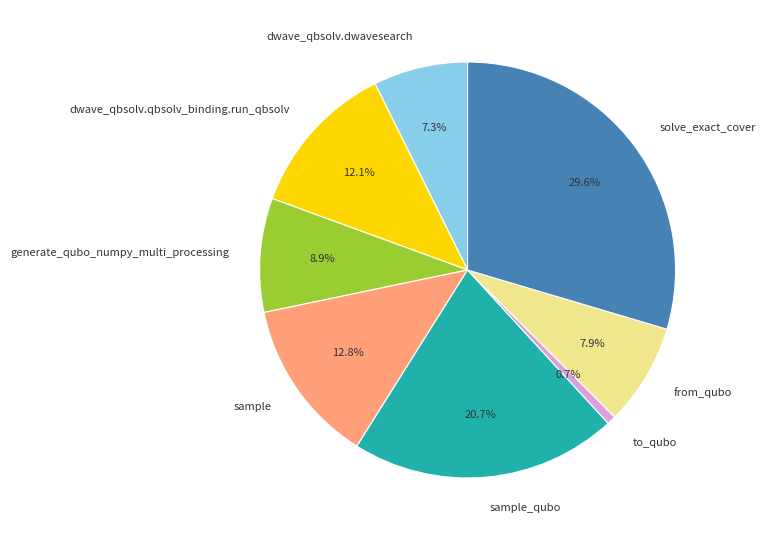

Is there a majority slice in this chart?

No